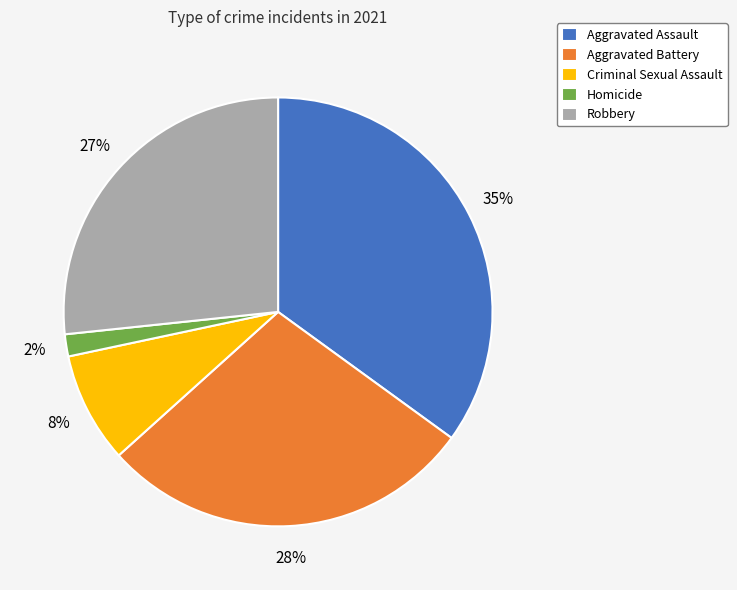

The Aggravated Assault slice represents 26% of the pie. True or false?

False